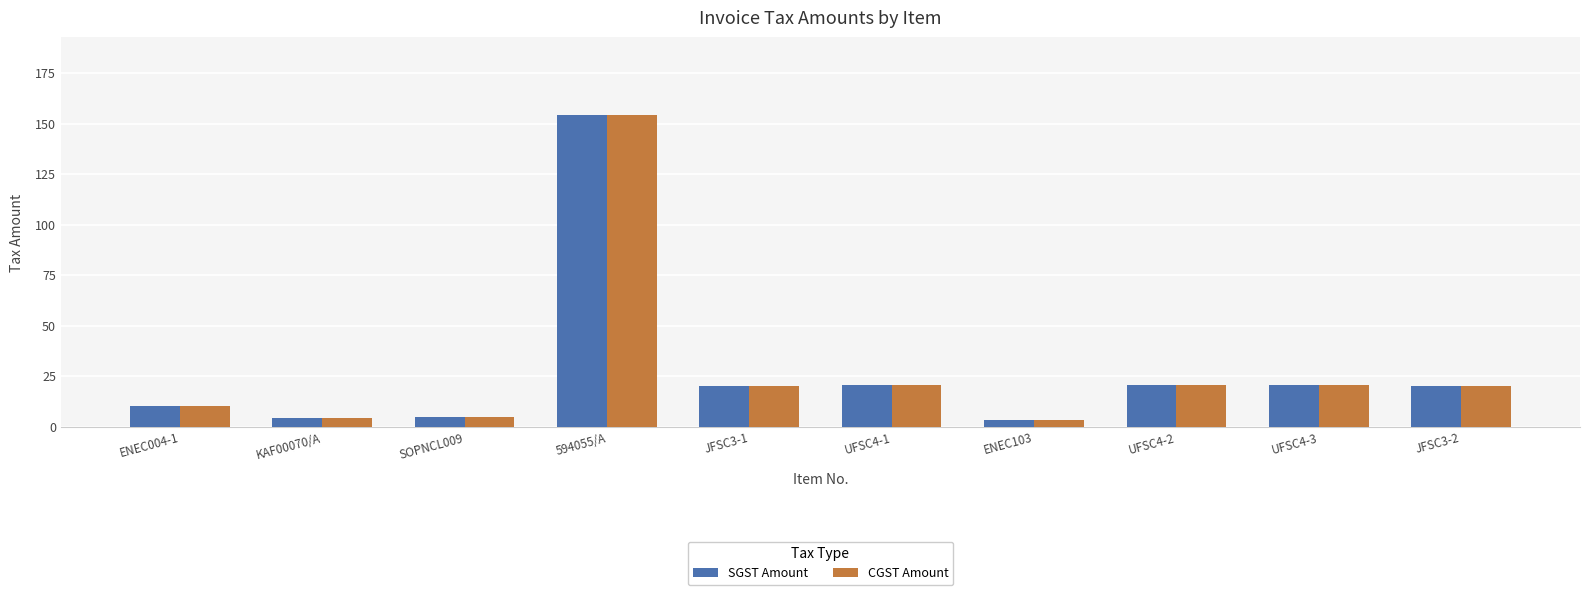

How many values in the SGST Amount series are below 20?

4